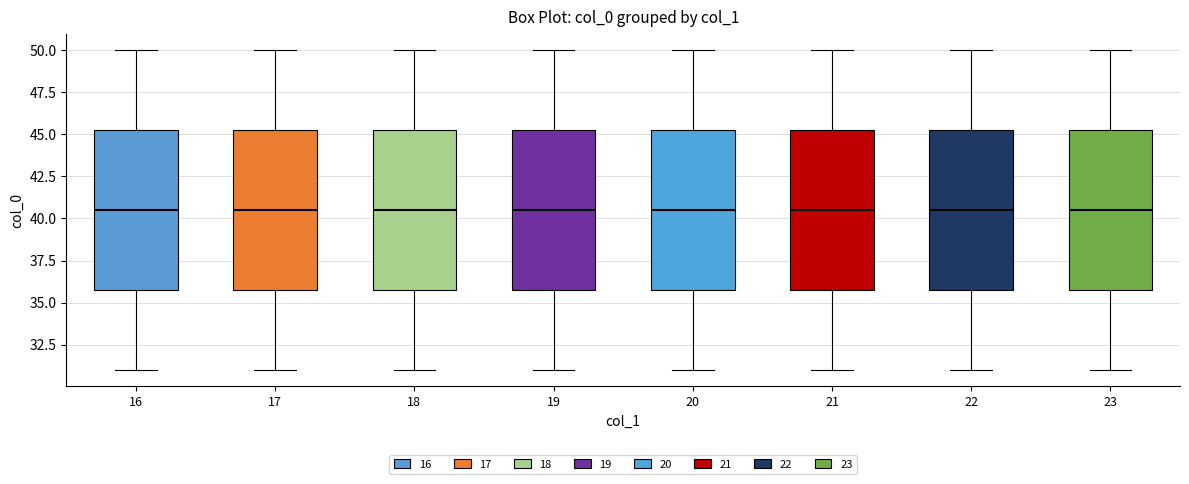

Reading left to right, read every box against the y-axis: the position of its median line, the range the box covers, and the ends of its whiskers. The values are not printed on the chart, so give them approximately, as read against the axis.

16: median 40.5, box 36.0 to 45.5, whiskers 31.0 to 50.0
17: median 40.5, box 36.0 to 45.5, whiskers 31.0 to 50.0
18: median 40.5, box 36.0 to 45.5, whiskers 31.0 to 50.0
19: median 40.5, box 36.0 to 45.5, whiskers 31.0 to 50.0
20: median 40.5, box 36.0 to 45.5, whiskers 31.0 to 50.0
21: median 40.5, box 36.0 to 45.5, whiskers 31.0 to 50.0
22: median 40.5, box 36.0 to 45.5, whiskers 31.0 to 50.0
23: median 40.5, box 36.0 to 45.5, whiskers 31.0 to 50.0